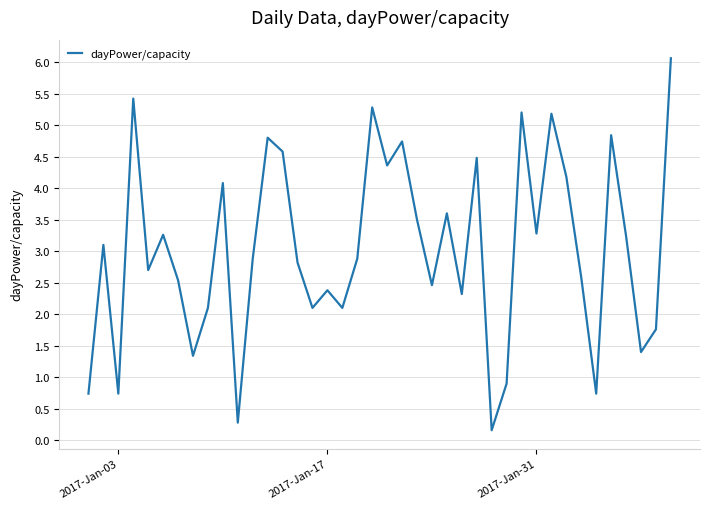

What is the difference between the maximum and minimum values?

5.9